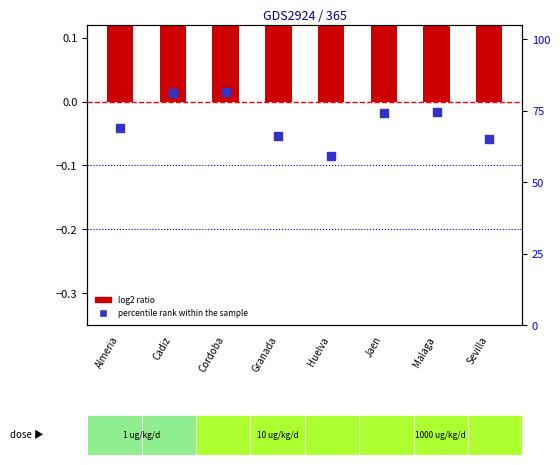

At which category is the sum across all series the highest?

Cordoba